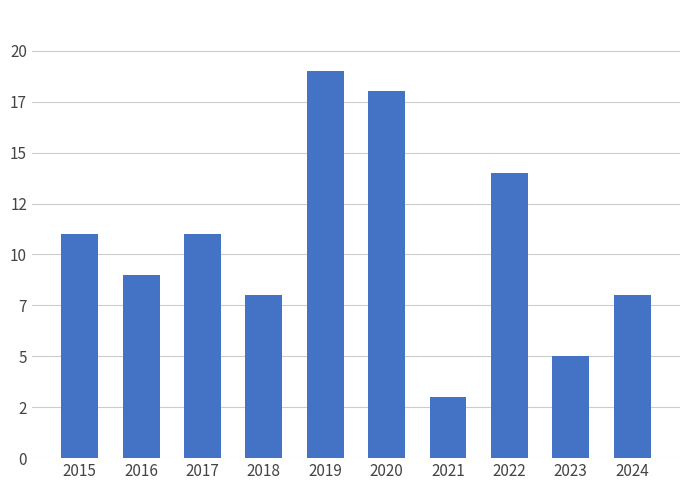

Are the bars horizontal?

No